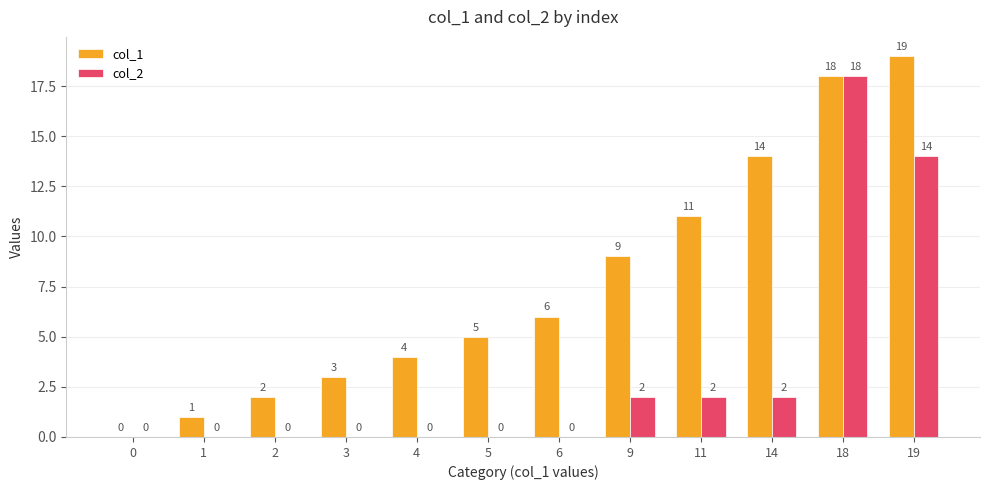

True or false: col_2 has a value of 2 at 11.

True